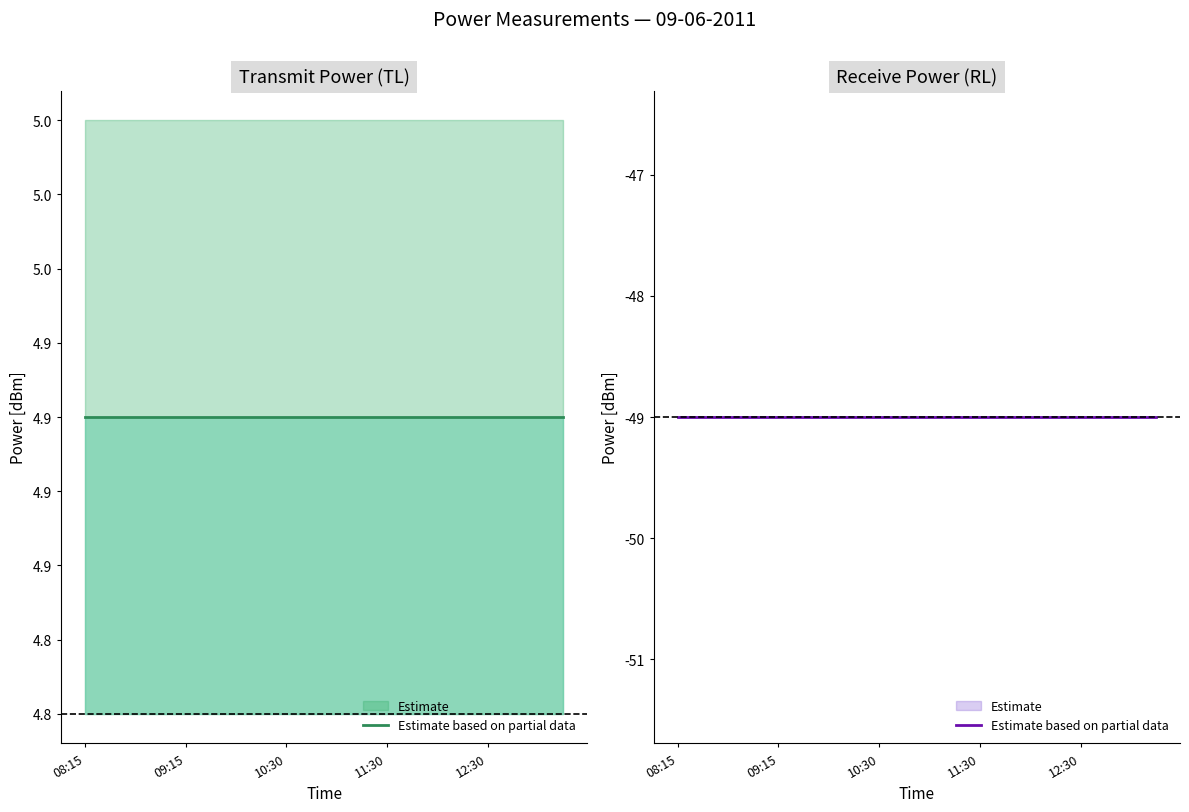

What is the highest value of the PowerRLTMmin[dBm] series?

-49.0